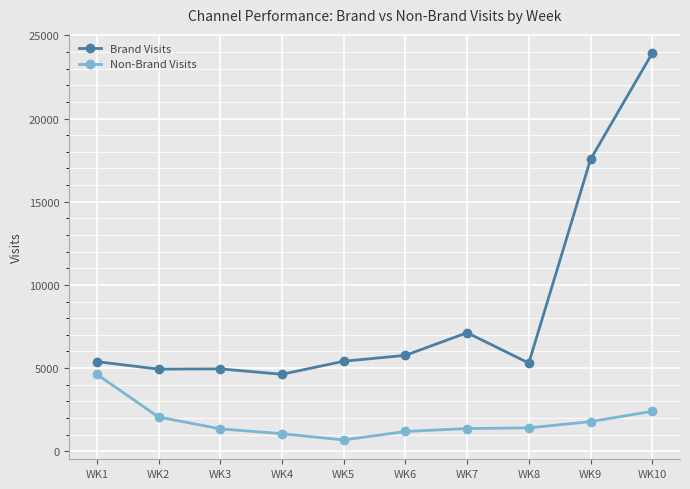

At which label is Brand Visits closest to 14276?

WK9